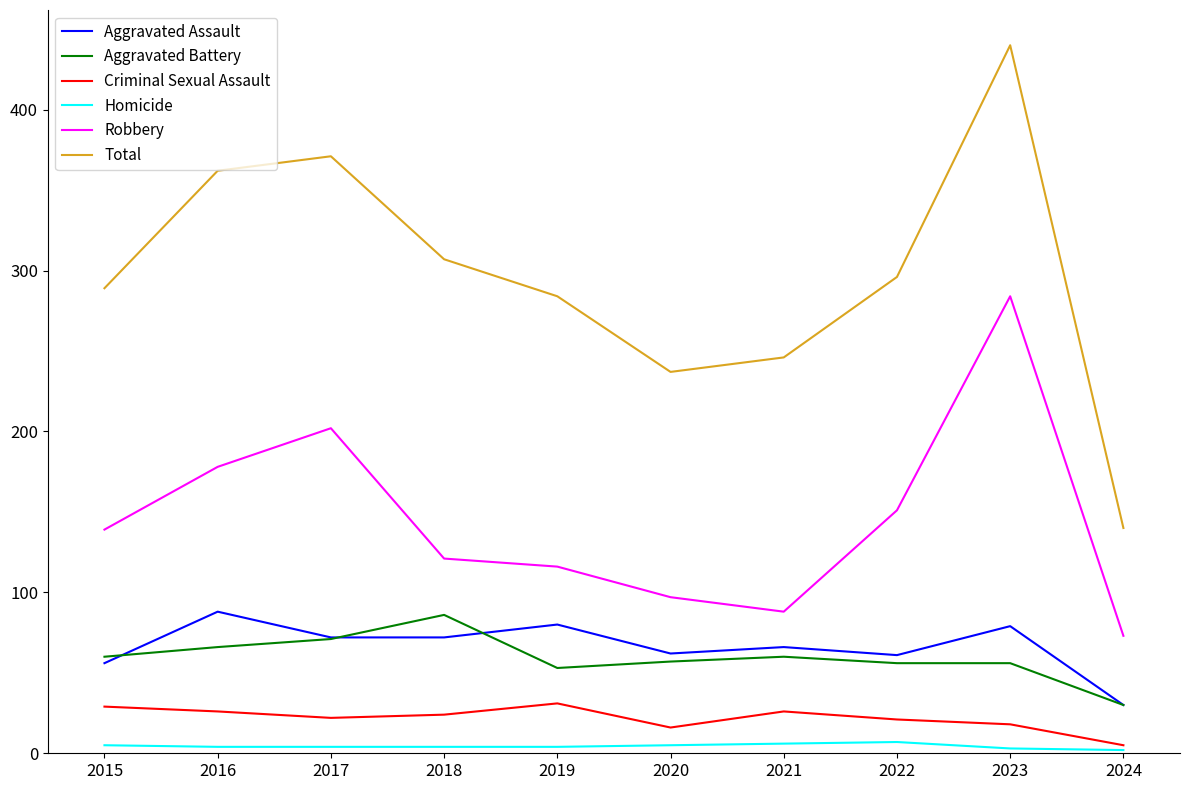

True or false: Aggravated Battery and Homicide intersect in this chart.

False